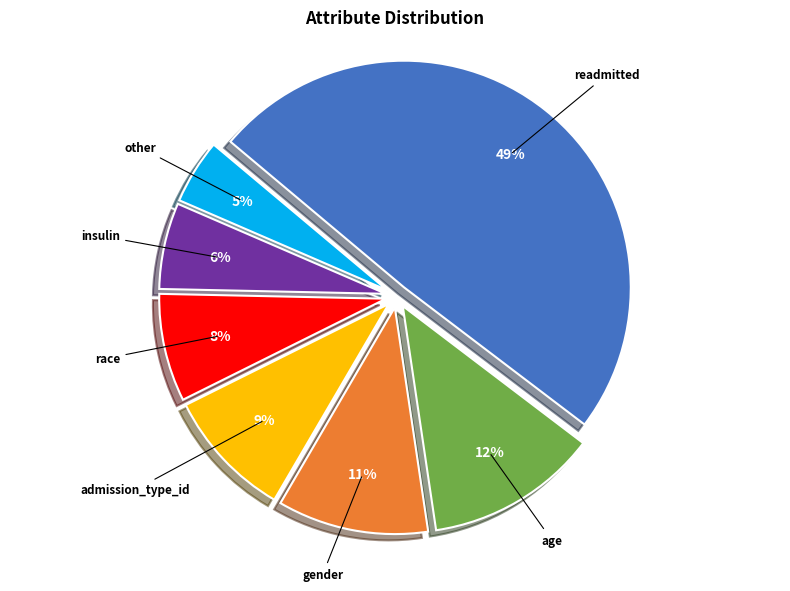

What is the smallest slice in the pie chart?

other